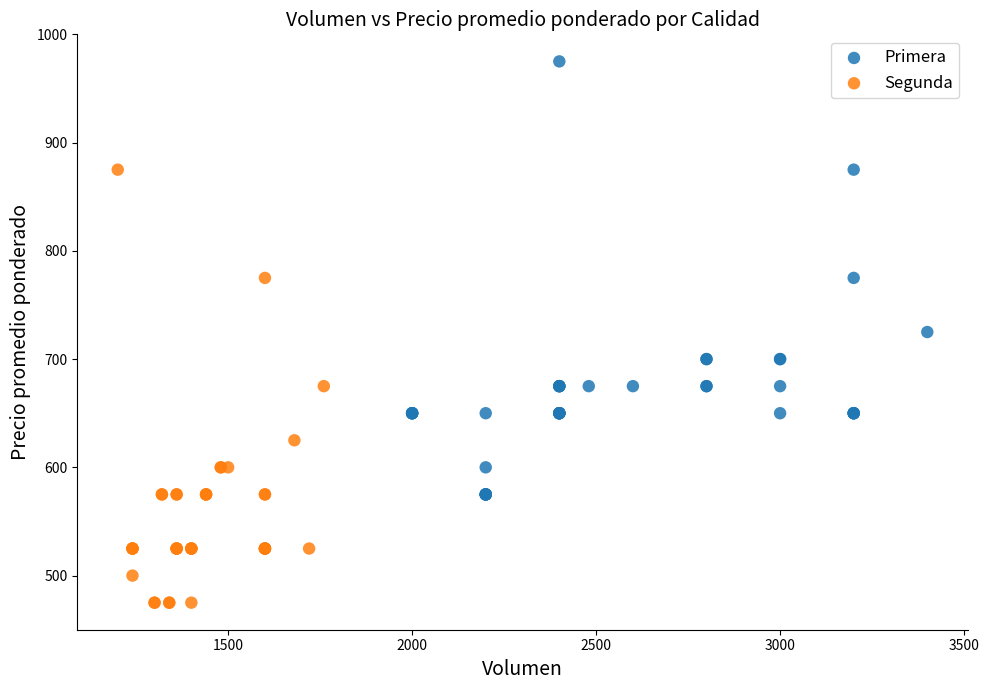

Which series contains the lowest Y value?

Segunda